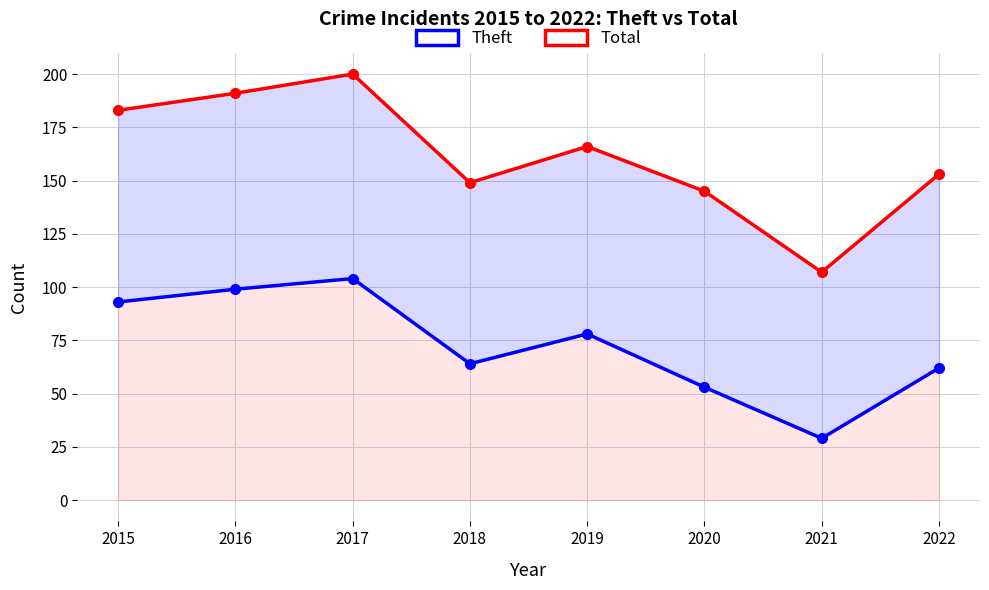

Rank the series by their maximum value, from lowest to highest.

Theft, Total